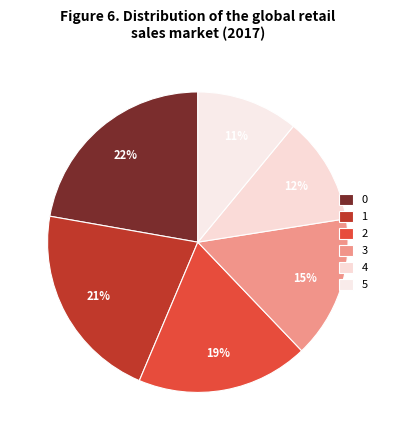

How many segments does this pie chart have?

6